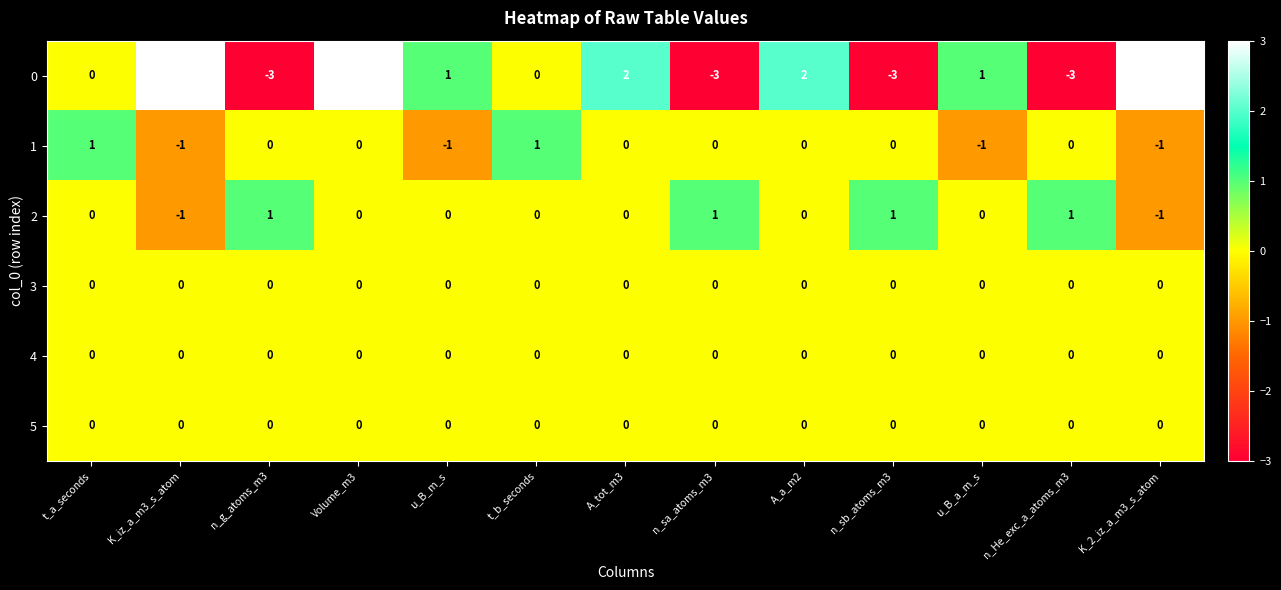

How many series are shown in this chart?

6